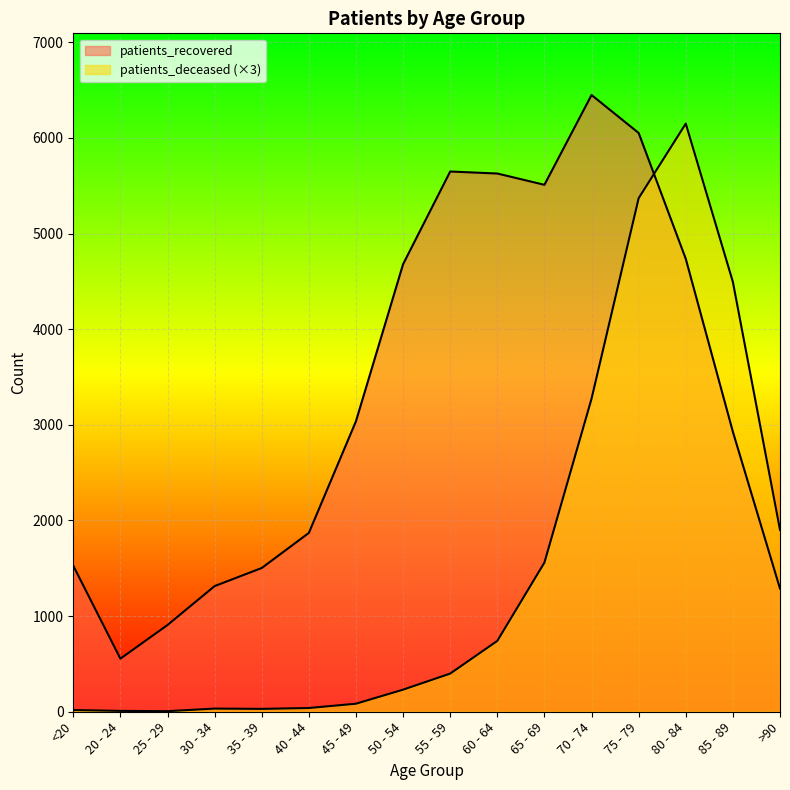

Which series has the largest total across all categories?

patients_recovered